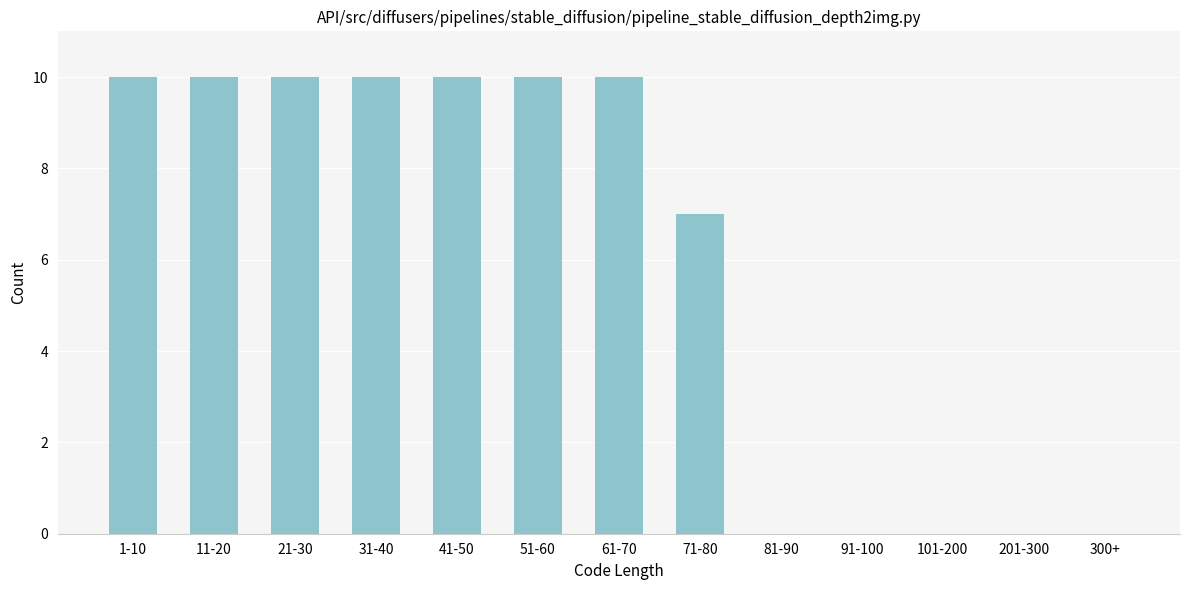

Reading left to right, what are all the values shown in this chart?

1-10=10	11-20=10	21-30=10	31-40=10	41-50=10	51-60=10	61-70=10	71-80=7	81-90=0	91-100=0	101-200=0	201-300=0	300+=0